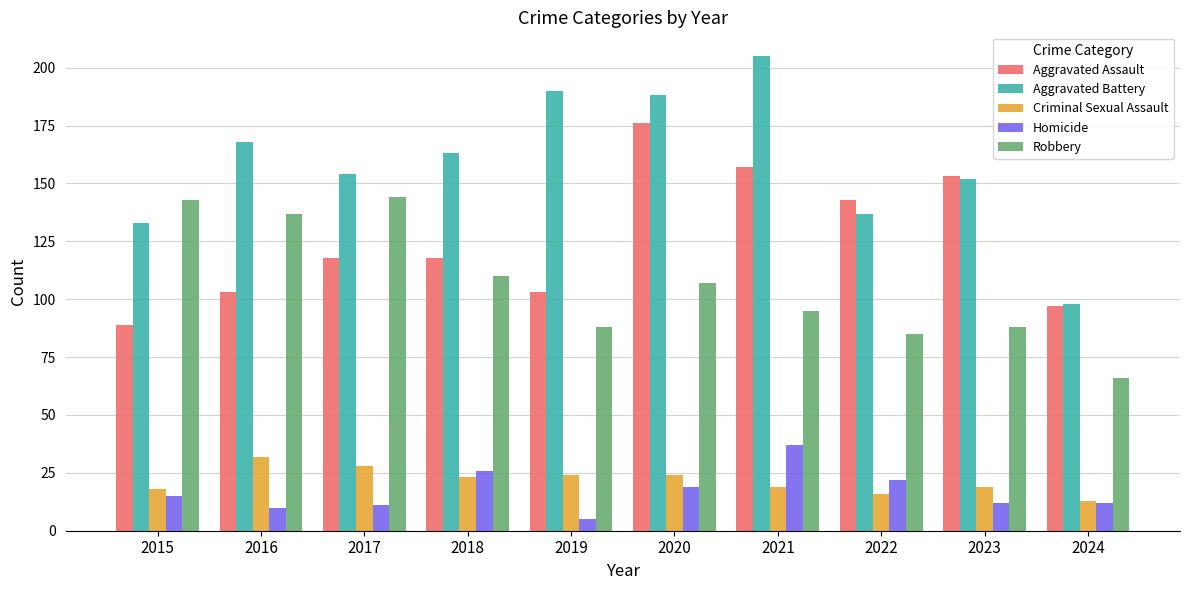

What is the total value across all series at 2018?

440